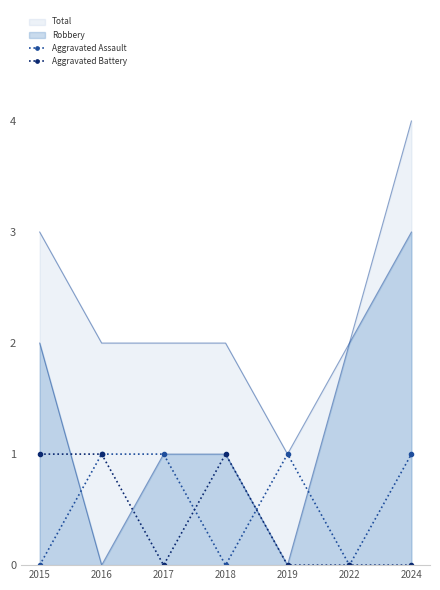

Between which two adjacent categories do Aggravated Assault and Aggravated Battery first intersect?

2017 and 2018